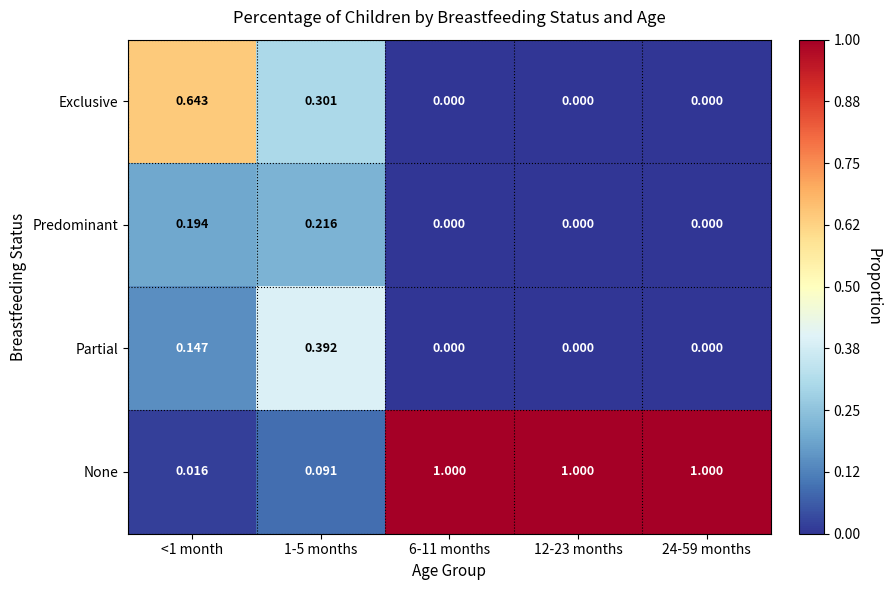

Which series has the largest total across all categories?

None